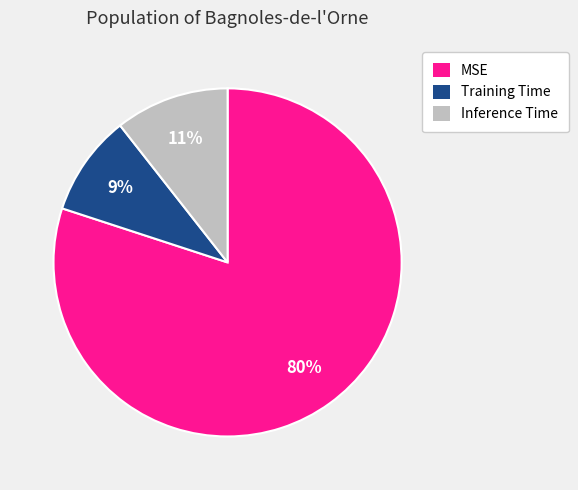

To the nearest percent, what is the average slice percentage?

33%